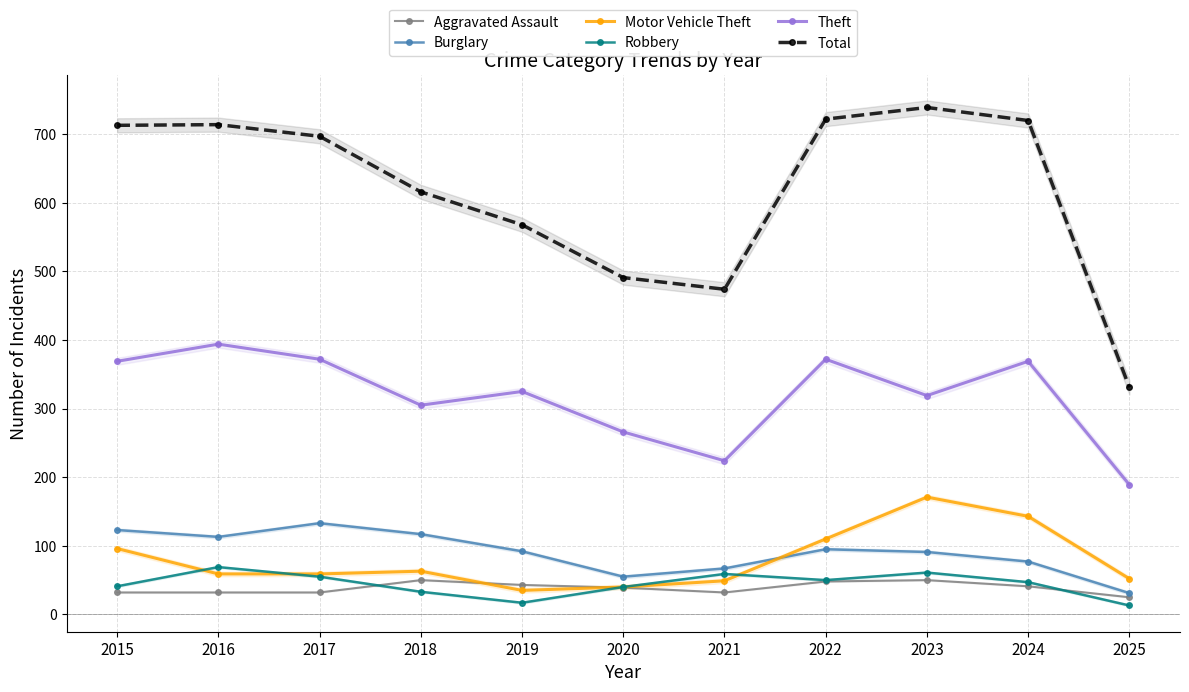

Reading left to right, what are all the values shown in this chart?

Aggravated Assault: 32	32	32	50	43	39	32	48	50	41	25
Burglary: 123	113	133	117	92	55	67	95	91	77	31
Motor Vehicle Theft: 96	59	59	63	35	40	49	110	171	143	52
Robbery: 41	69	55	33	17	40	59	50	61	47	13
Theft: 369	394	372	305	325	266	224	372	319	369	189
Total: 713	714	697	616	568	491	474	722	739	720	331